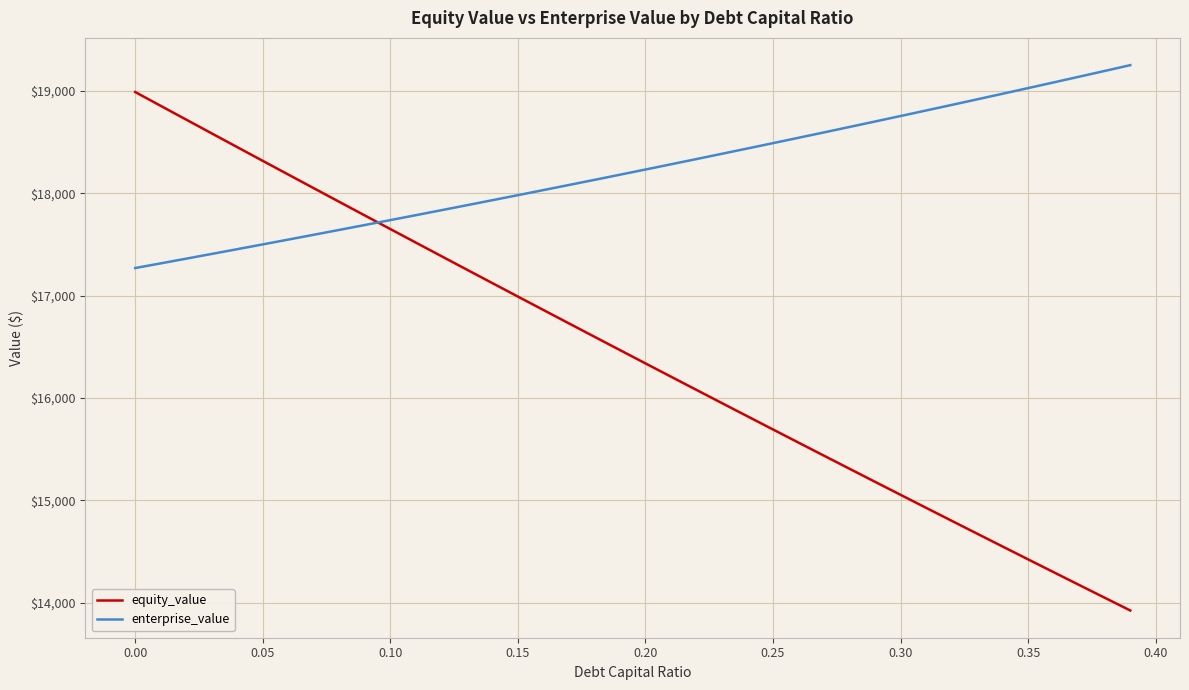

List the series in order of their overall mean, highest first.

enterprise_value, equity_value